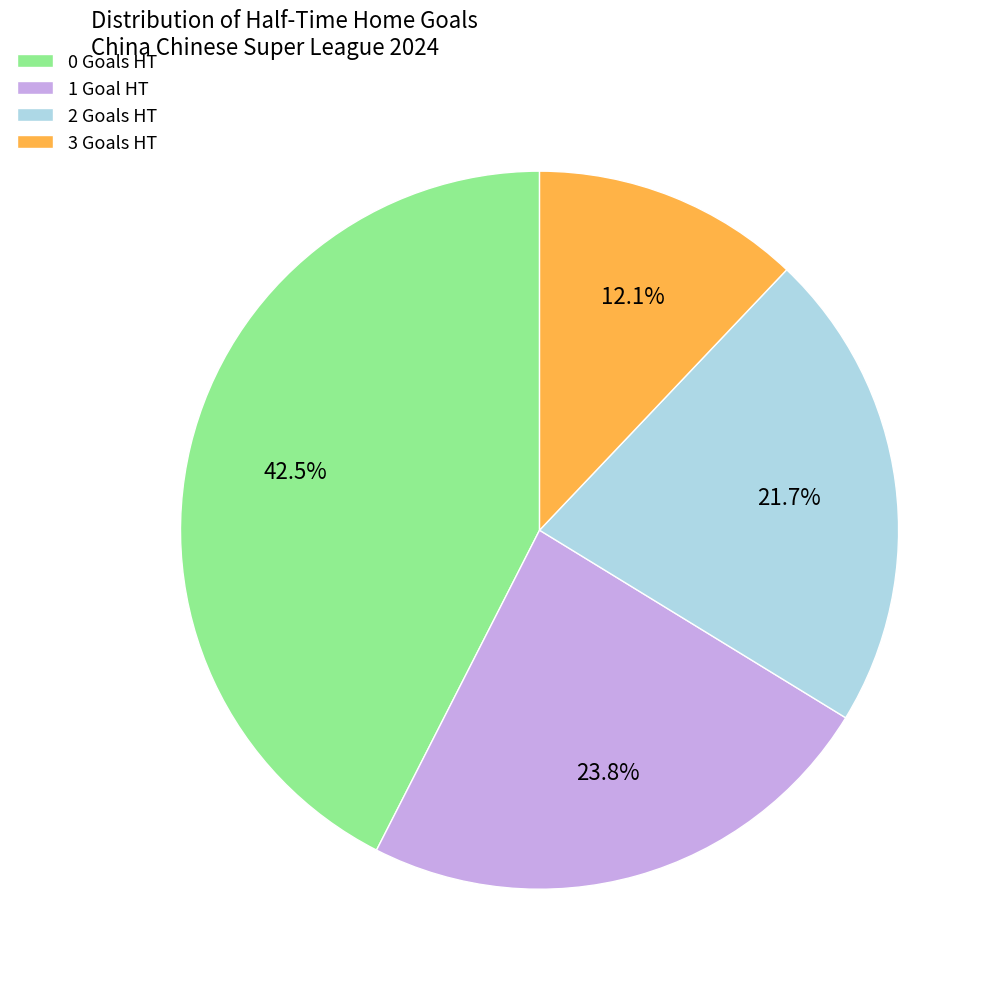

What percentage do 0 Goals HT and 1 Goal HT together represent?

66.2%